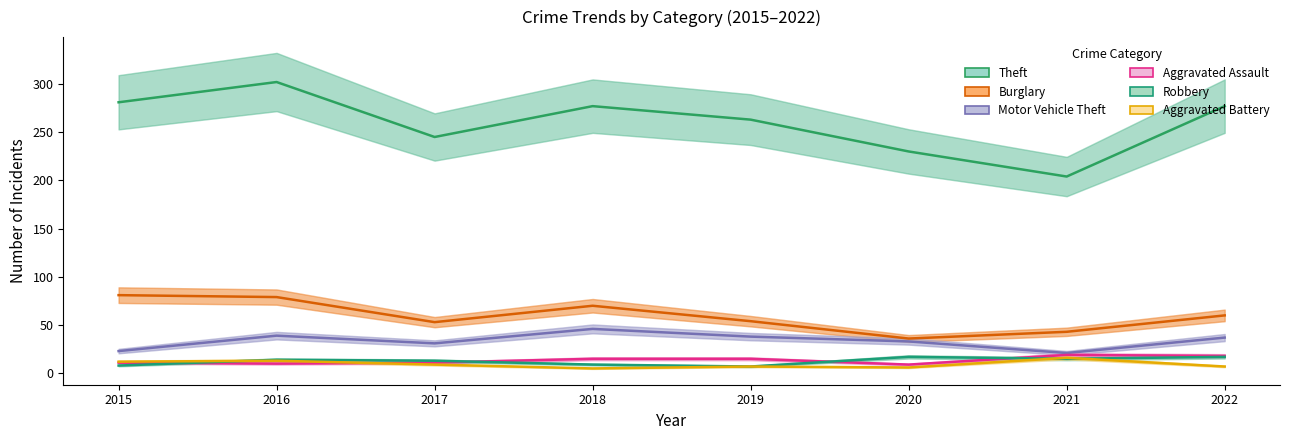

At which category is the sum across all series the highest?

2016